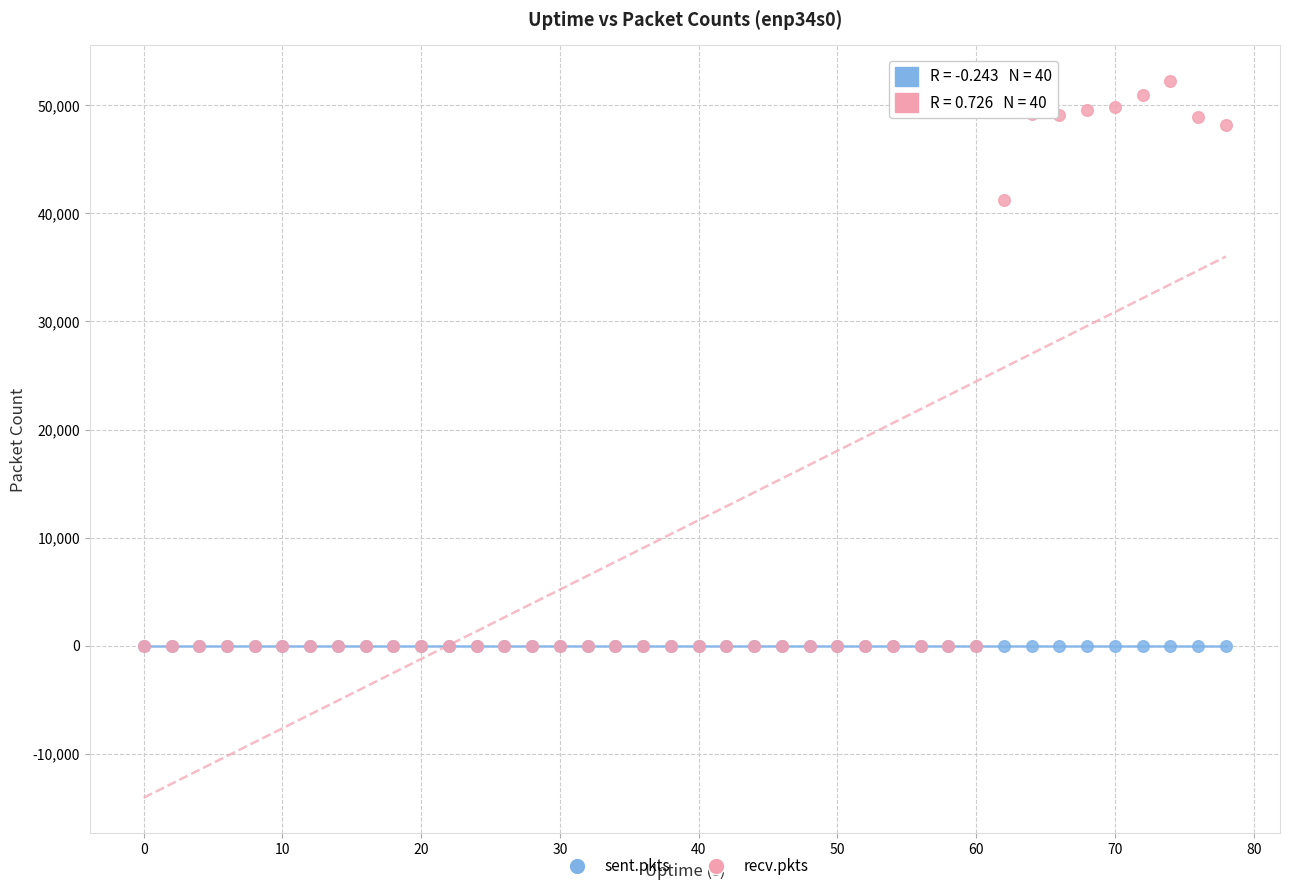

Across all series, what Y value is closest to 26114?

41209